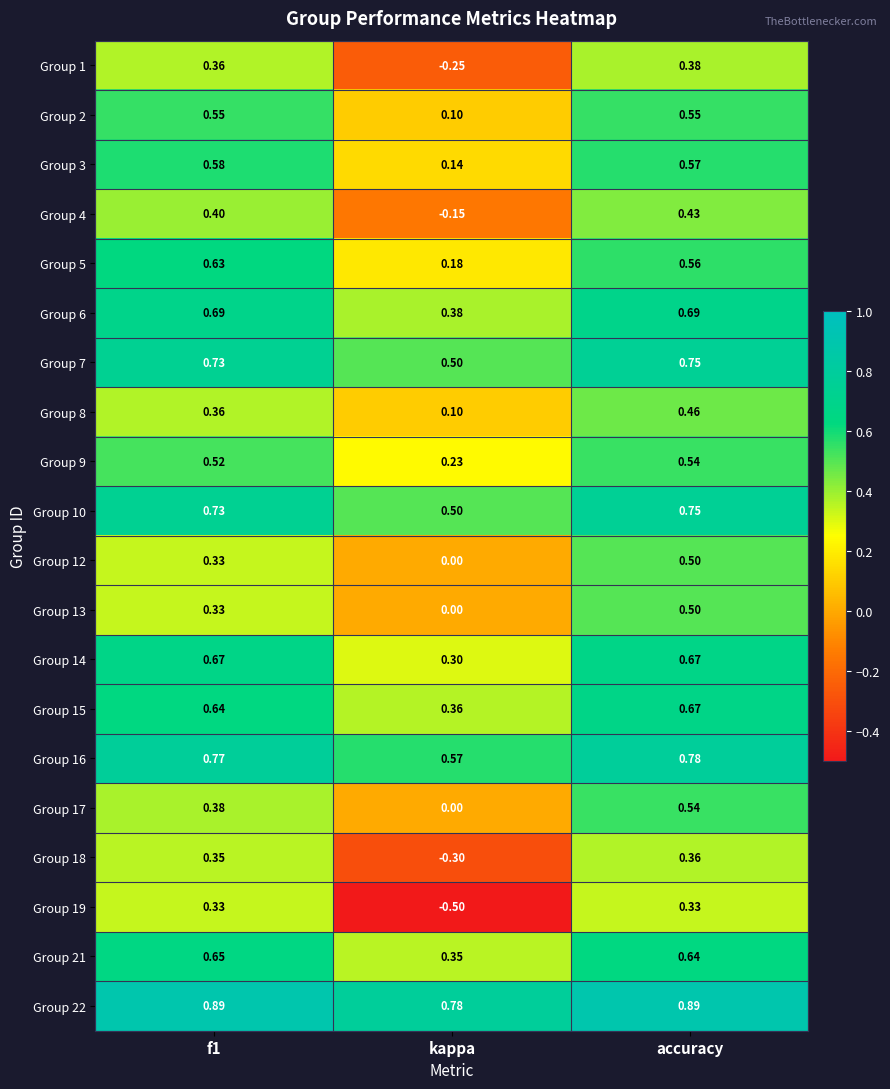

Where is Group 18 nearest to the value 0?

kappa